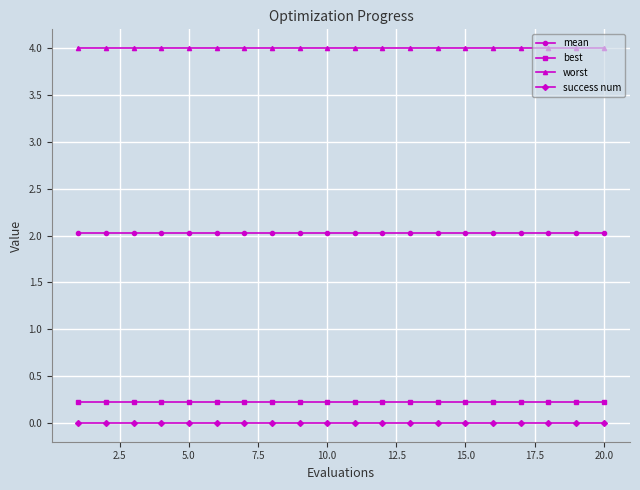

True or false: worst and best intersect in this chart.

False